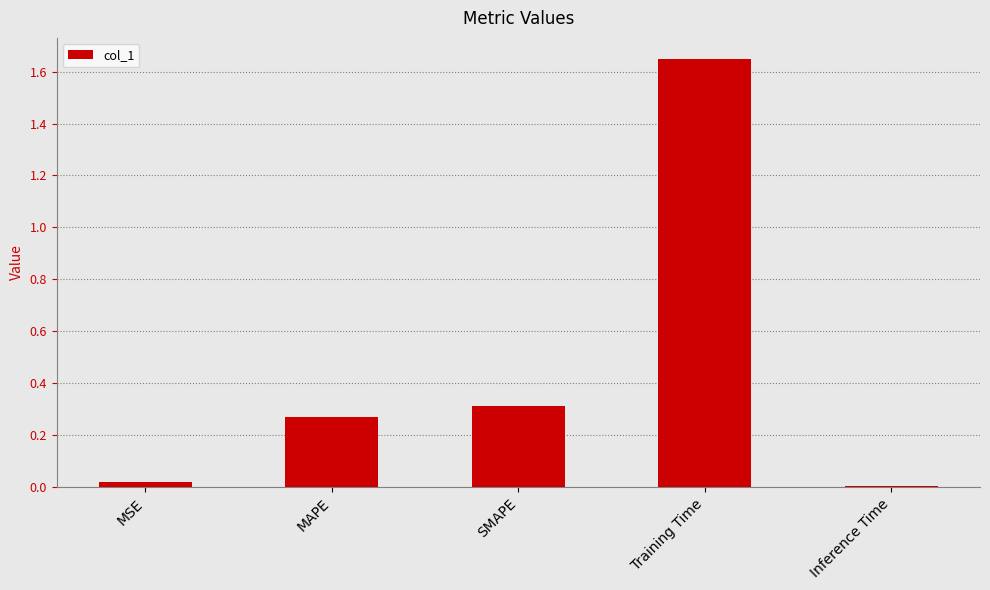

Between MAPE and Training Time, which is larger?

Training Time